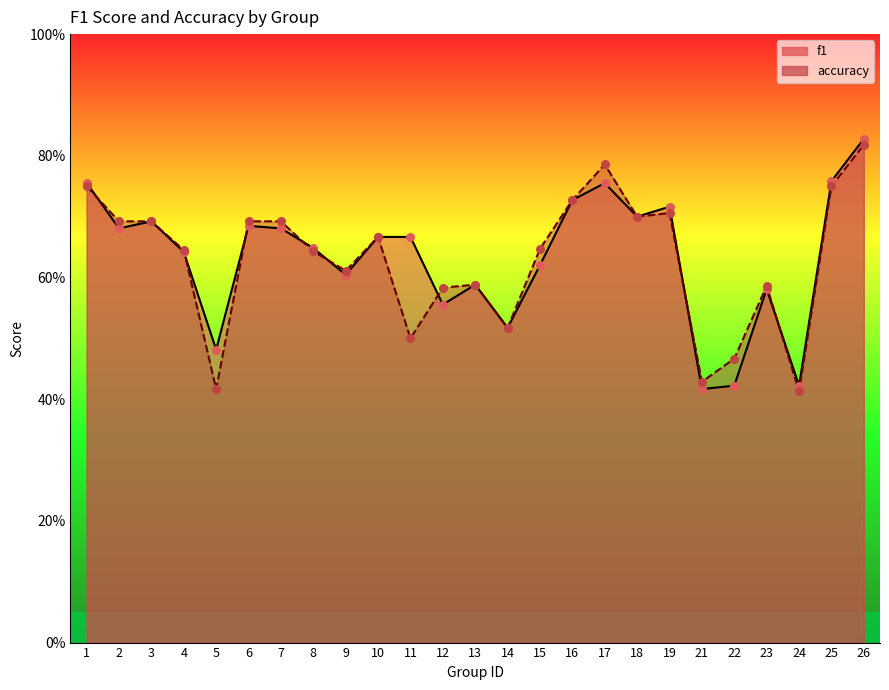

What are all the series names shown in the legend?

f1, accuracy